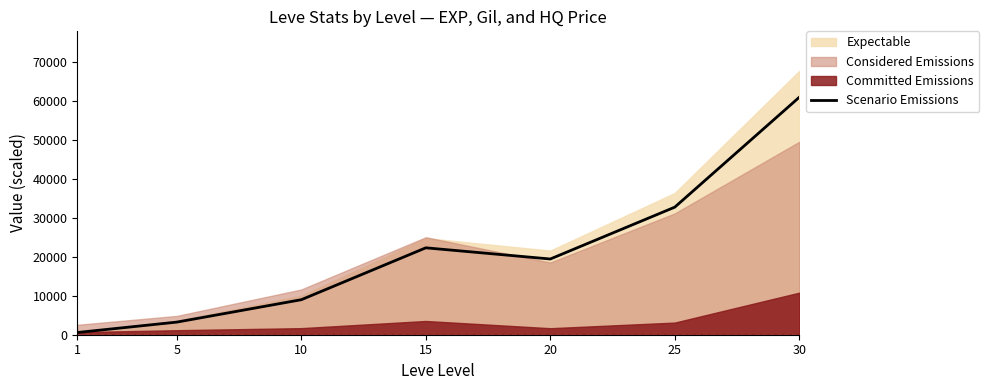

Does the chart have visible grid lines?

No